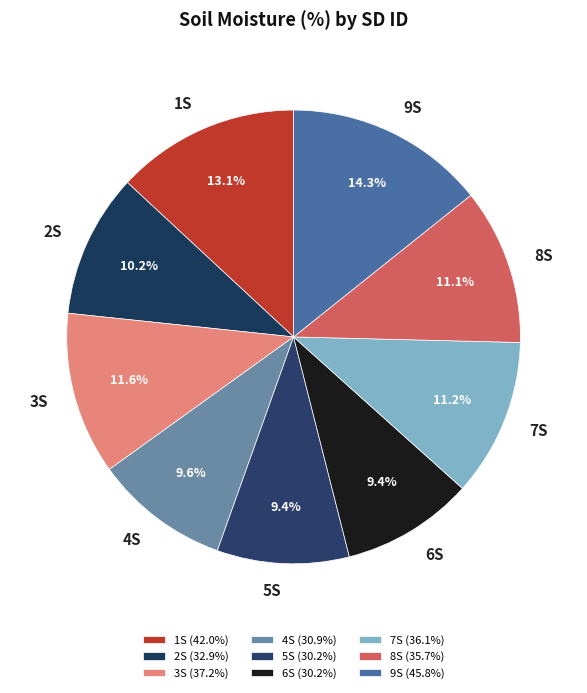

Count the number of slices in the pie.

9